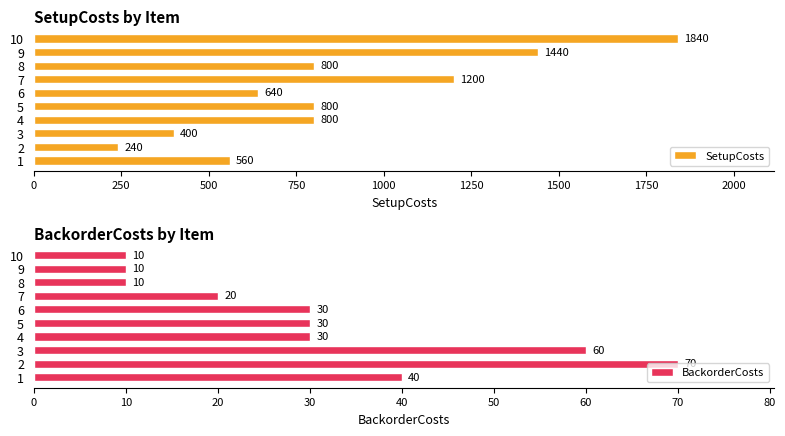

Which series has the widest spread of values?

SetupCosts